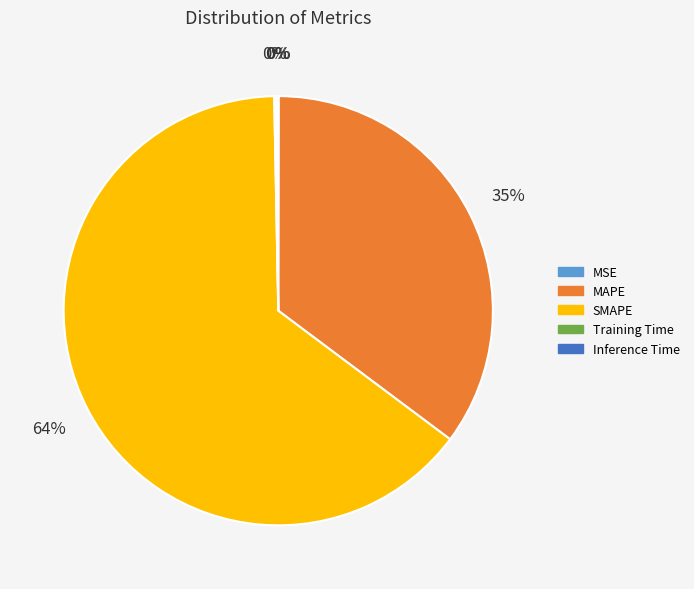

Is there any slice that represents more than half of the pie?

Yes